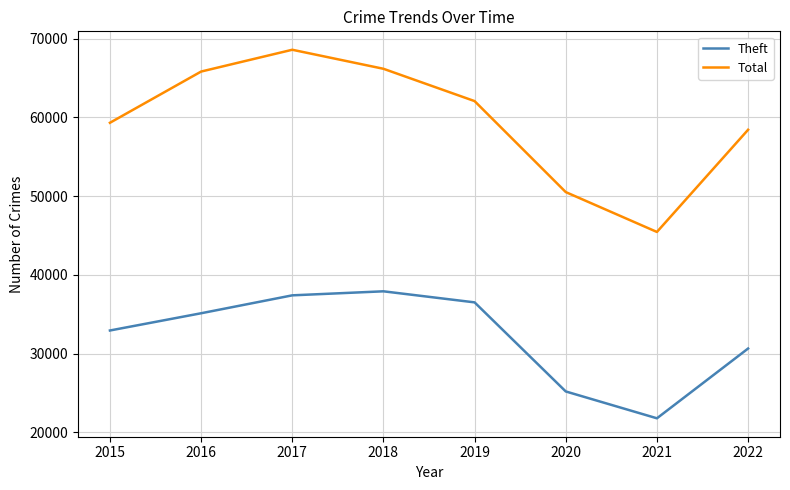

Reading left to right, what are all the values shown in this chart?

Theft: 32930	35119	37395	37907	36502	25186	21776	30638
Total: 59317	65823	68592	66176	62070	50511	45448	58430